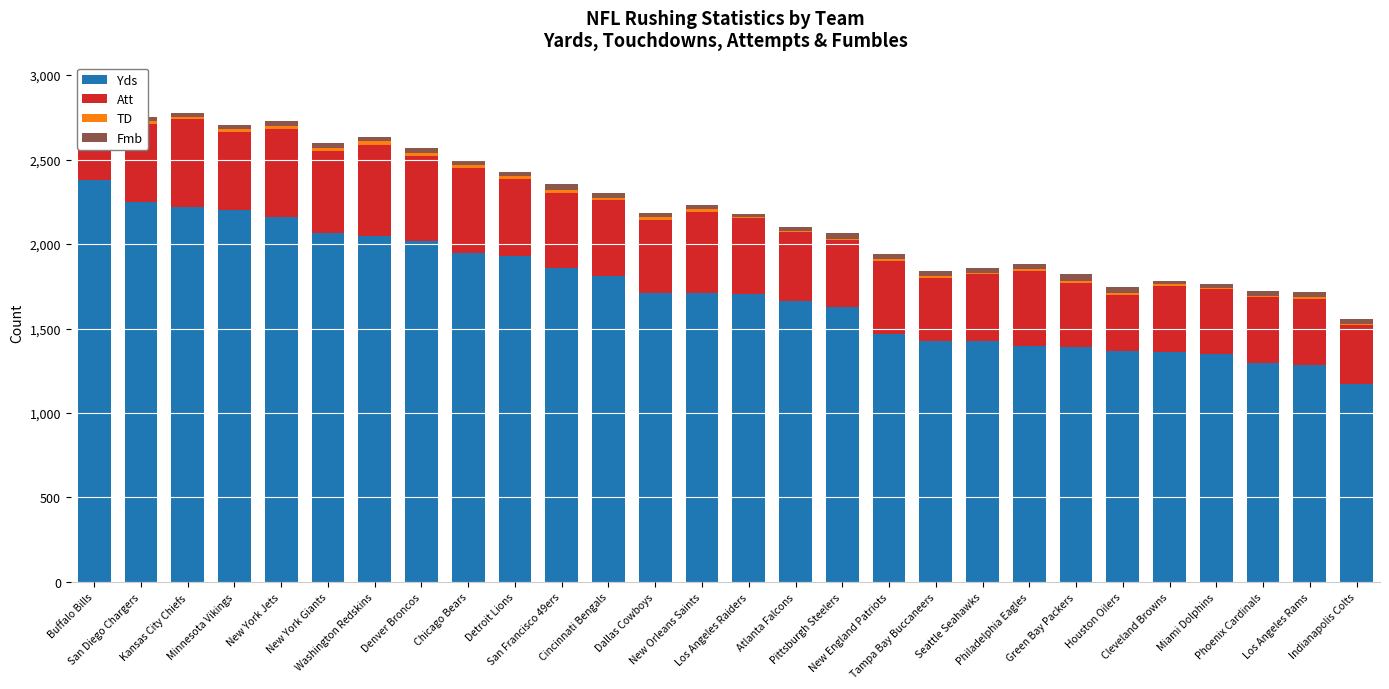

How many data points does each series have?

28